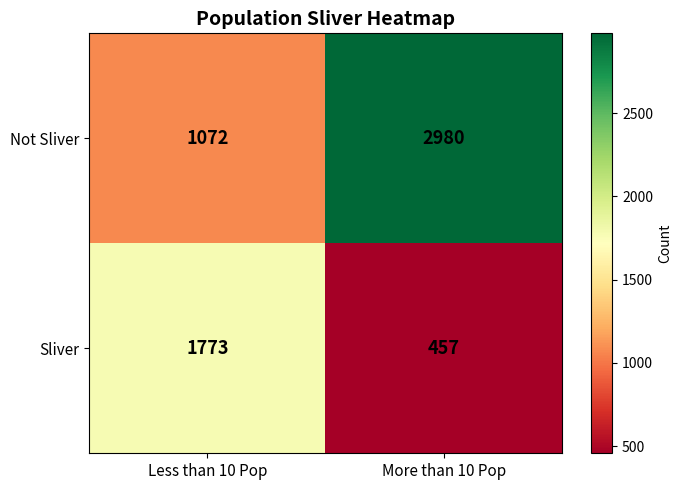

Which series has the largest total across all categories?

Not Sliver